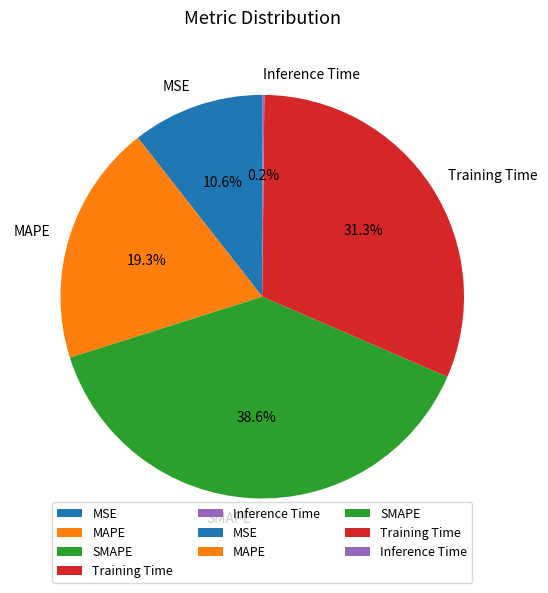

Approximately how many times larger is the value at SMAPE compared to MAPE?

2.0